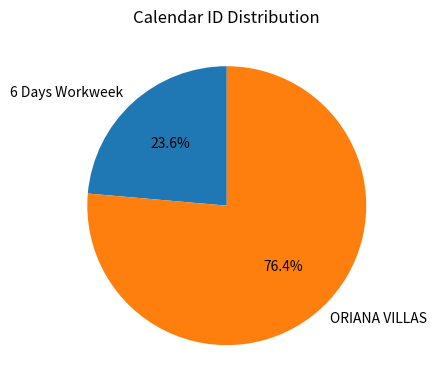

What percentage is NOT represented by ORIANA VILLAS?

23.6%